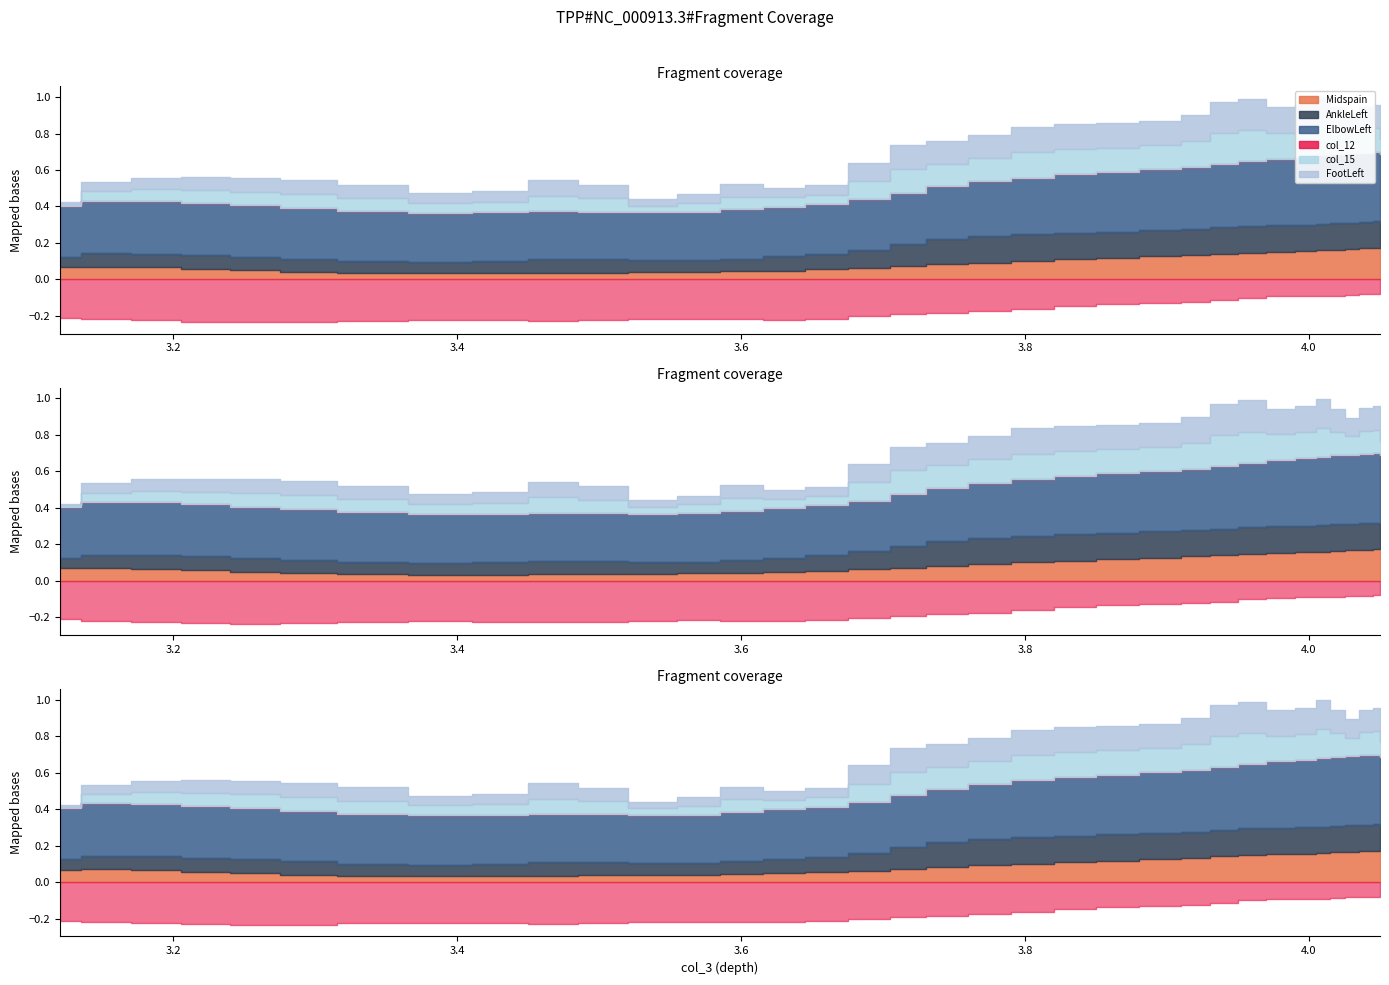

At which category does ElbowLeft reach its first local valley?

24